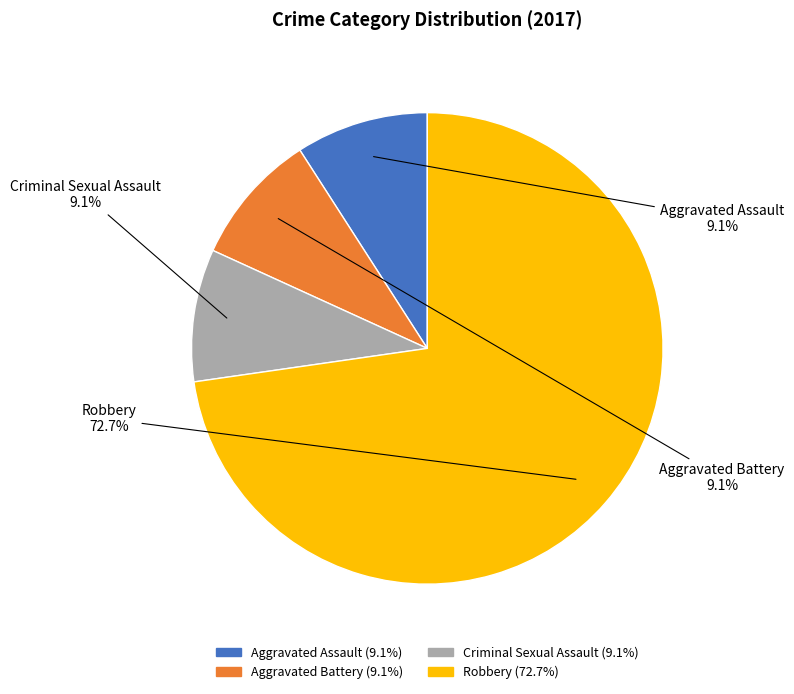

What is the total percentage of Robbery and Aggravated Assault?

81.8%